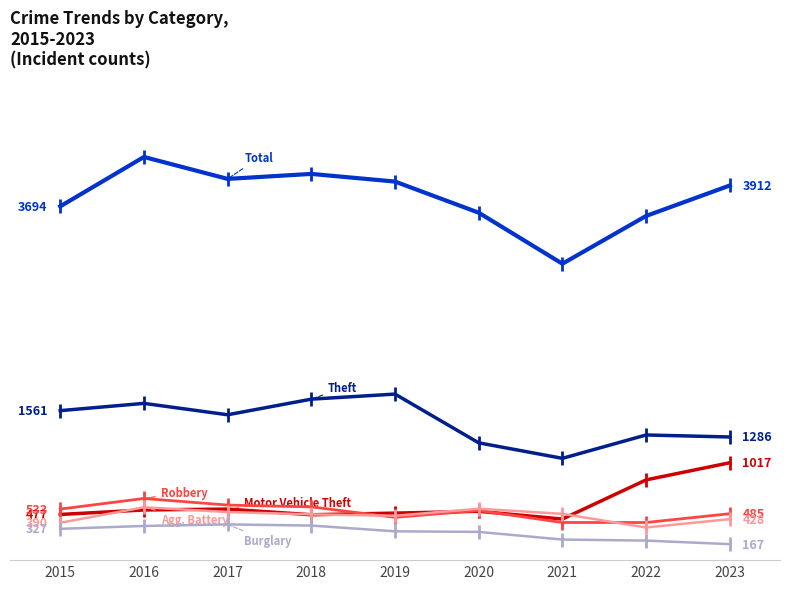

True or false: Aggravated Battery has a value of 341 at 2022.

True